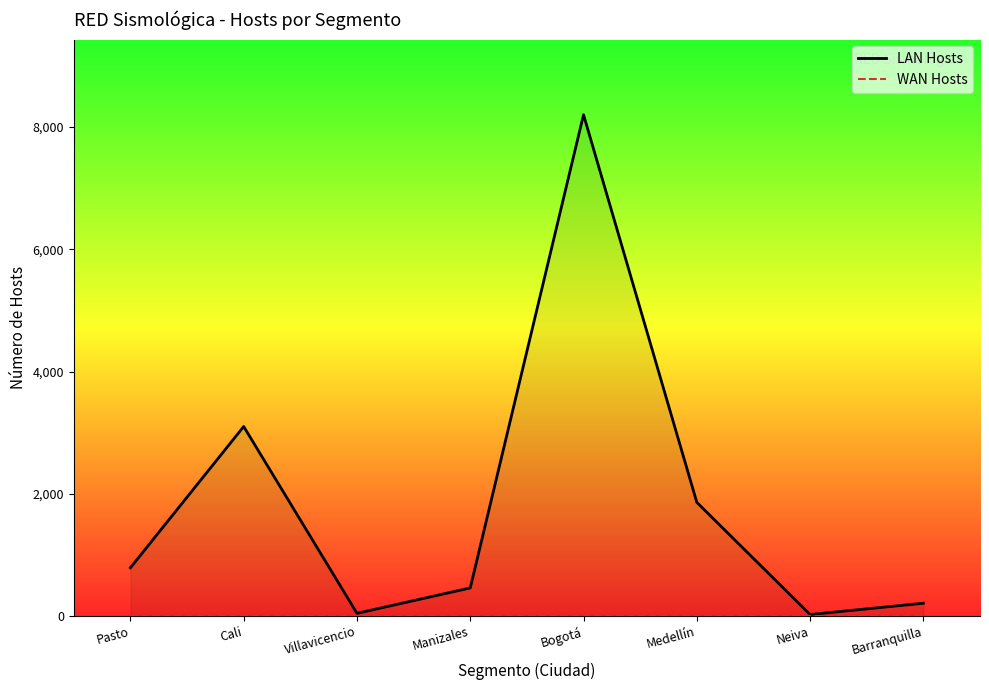

Reading left to right, list all the values displayed in this chart.

LAN Hosts: Pasto=790	Cali=3100	Villavicencio=45	Manizales=460	Bogotá=8200	Medellín=1860	Neiva=25	Barranquilla=210
WAN Hosts: Pasto=2	Cali=2	Villavicencio=2	Manizales=2	Bogotá=2	Medellín=2	Neiva=2	Barranquilla=2